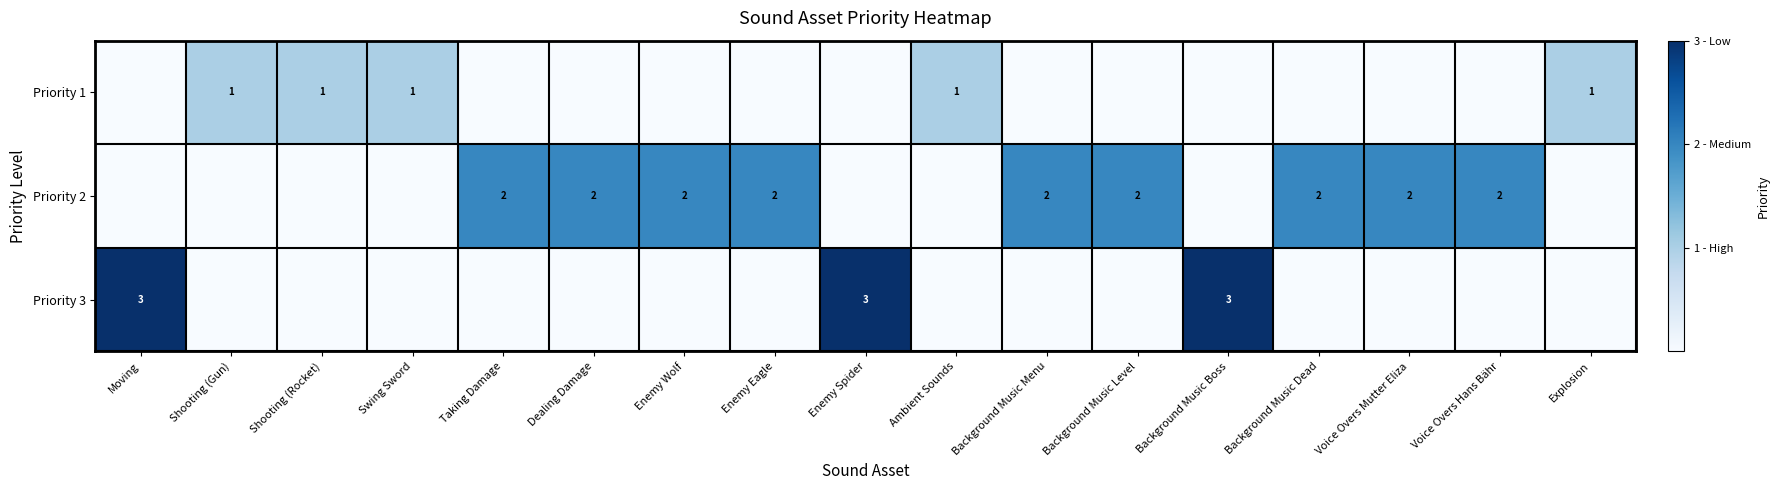

Rank the categories by Priority 1 value from lowest to highest.

Moving, Taking Damage, Dealing Damage, Enemy Wolf, Enemy Eagle, Enemy Spider, Background Music Menu, Background Music Level, Background Music Boss, Background Music Dead, Voice Overs Mutter Eliza, Voice Overs Hans Bähr, Shooting (Gun), Shooting (Rocket), Swing Sword, Ambient Sounds, Explosion